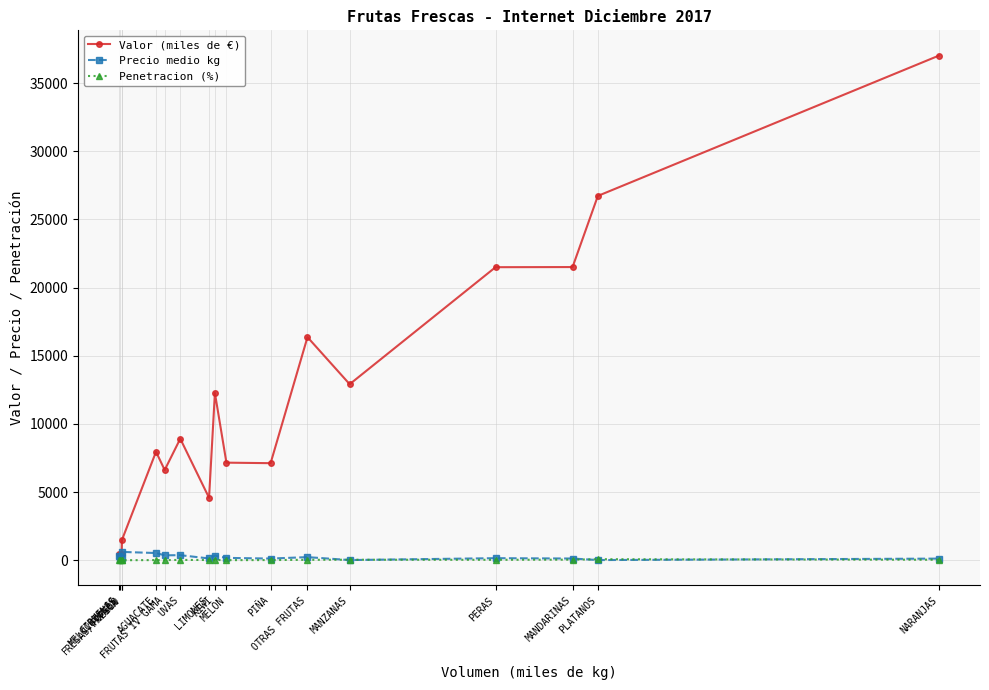

True or false: Precio medio kg has more than 2 points higher than both neighbors.

True